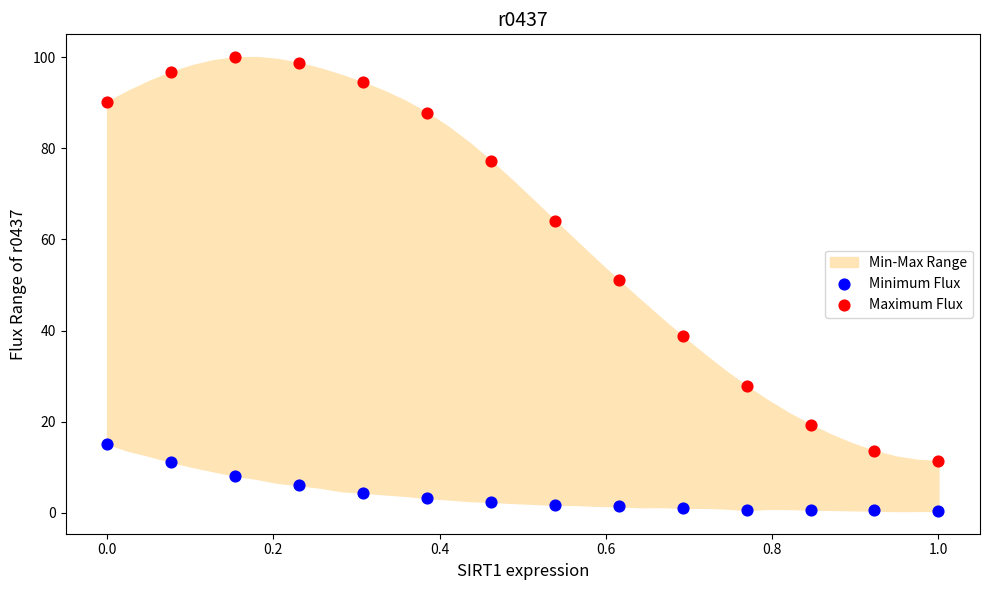

Which series reaches the minimum Y coordinate?

Minimum Flux